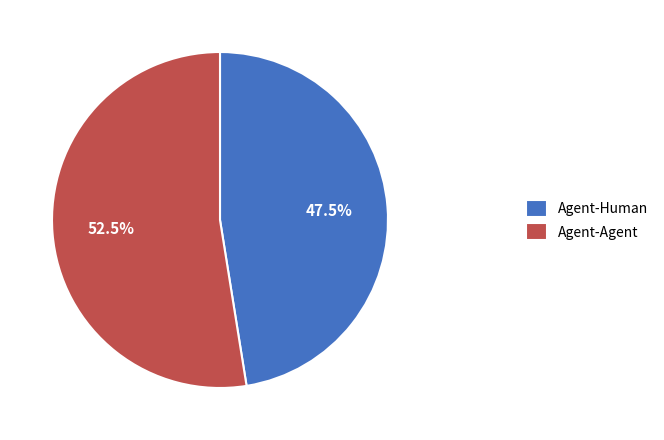

Is it true that Agent-Human is 33% of the pie?

False